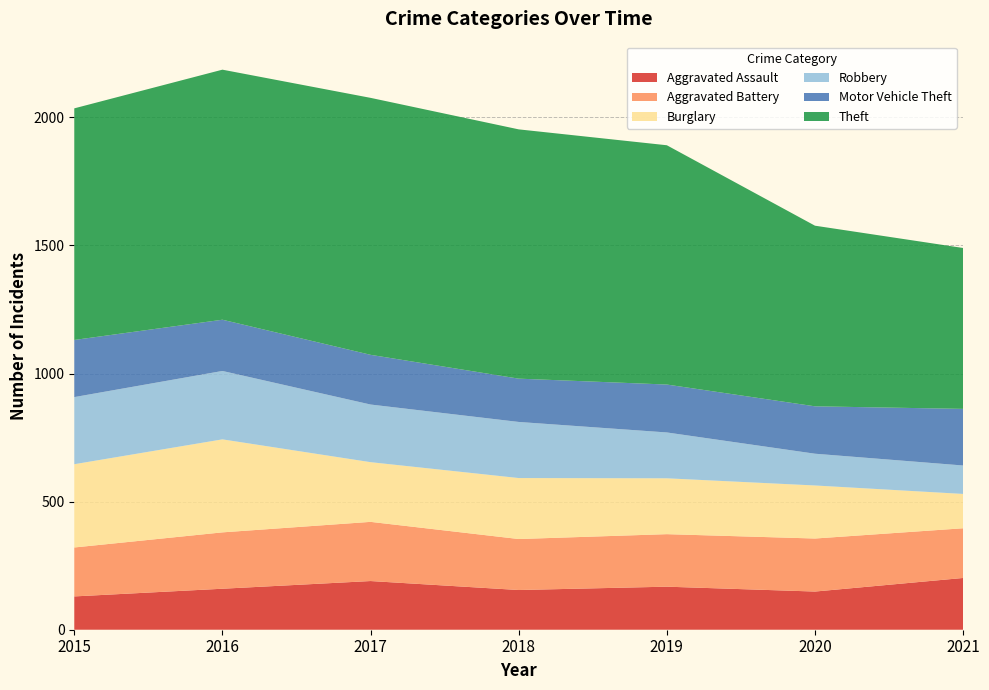

Reading left to right, what are all the values shown in this chart?

Aggravated Assault: 2015=130	2016=160	2017=190	2018=155	2019=168	2020=149	2021=202
Aggravated Battery: 2015=191	2016=220	2017=231	2018=199	2019=205	2020=207	2021=194
Burglary: 2015=325	2016=363	2017=233	2018=238	2019=218	2020=207	2021=134
Robbery: 2015=262	2016=267	2017=225	2018=219	2019=179	2020=124	2021=111
Motor Vehicle Theft: 2015=223	2016=200	2017=194	2018=169	2019=187	2020=185	2021=221
Theft: 2015=904	2016=976	2017=1003	2018=973	2019=934	2020=705	2021=628